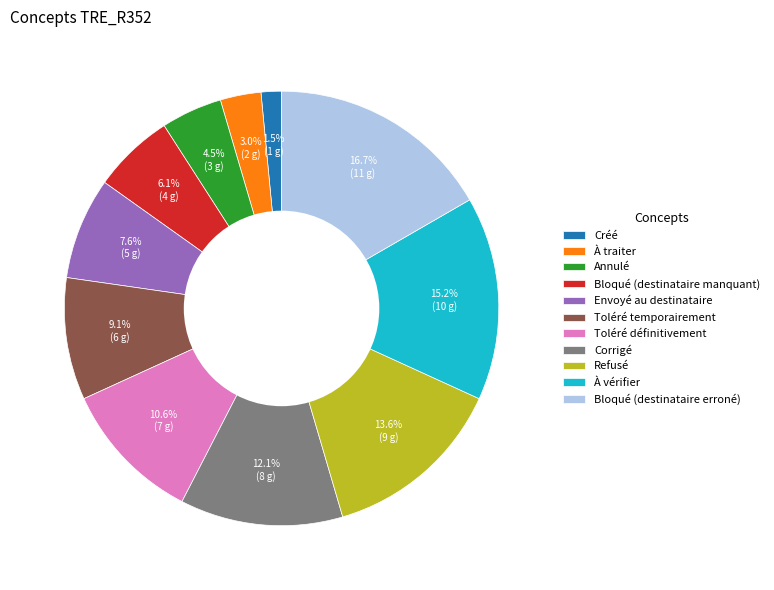

Rank the categories by value from lowest to highest.

Créé, À traiter, Annulé, Bloqué (destinataire manquant), Envoyé au destinataire, Toléré temporairement, Toléré définitivement, Corrigé, Refusé, À vérifier, Bloqué (destinataire erroné)